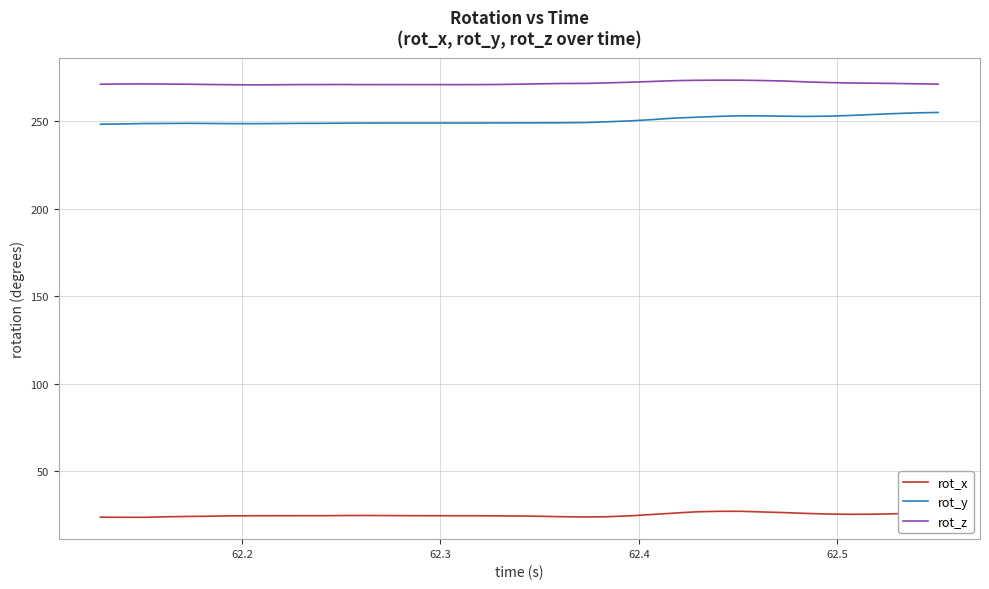

Which series has the largest total across all categories?

rot_z